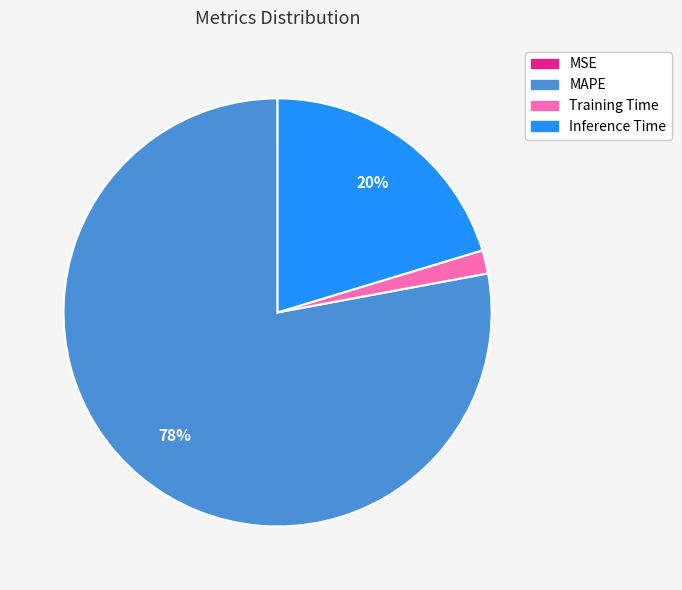

Which category has the biggest portion of the pie?

MAPE